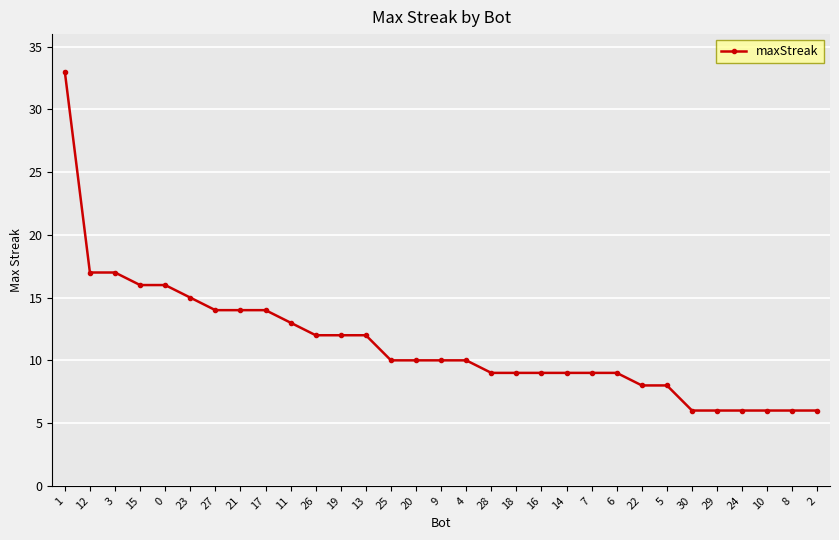

What is the greatest value displayed?

33